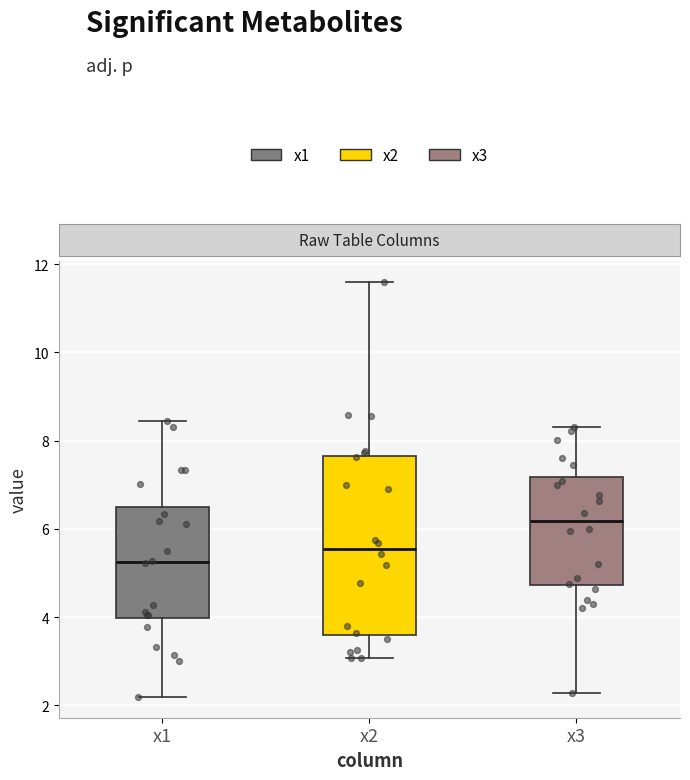

Reading left to right, read every box against the y-axis: the position of its median line, the range the box covers, and the ends of its whiskers. The values are not printed on the chart, so give them approximately, as read against the axis.

x1: median 5.2, box 4.0 to 6.6, whiskers 2.2 to 8.4
x2: median 5.6, box 3.6 to 7.6, whiskers 3.0 to 11.6
x3: median 6.2, box 4.8 to 7.2, whiskers 2.2 to 8.4